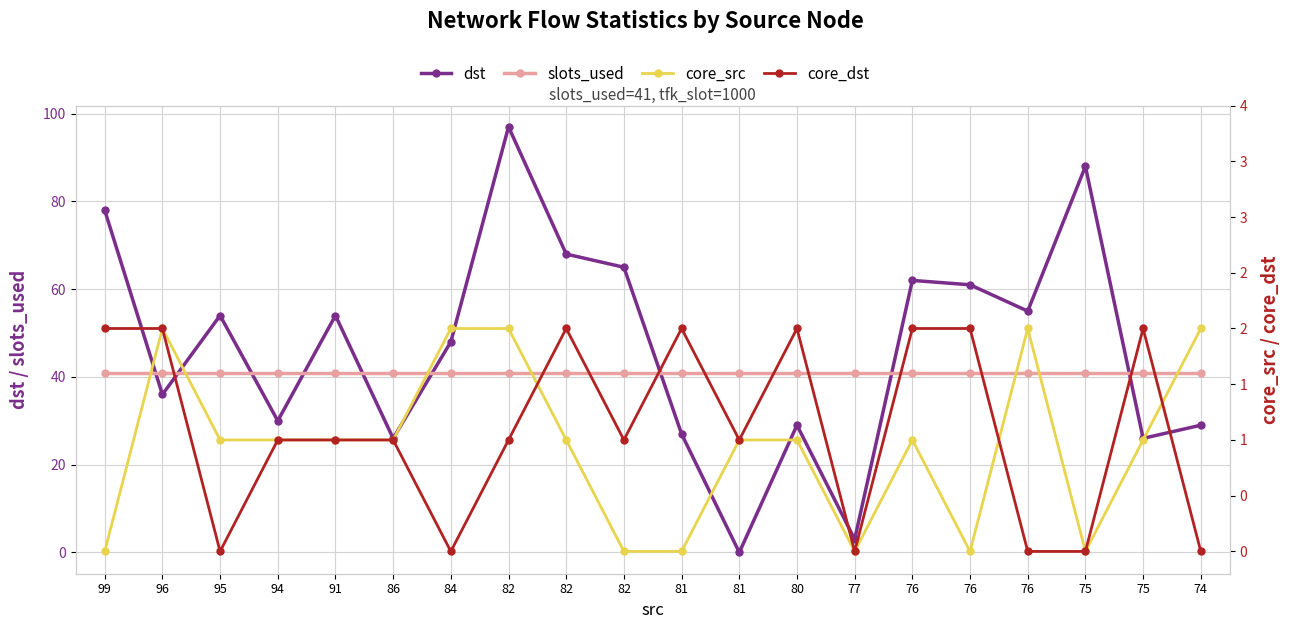

True or false: core_src and dst cross at least once.

True